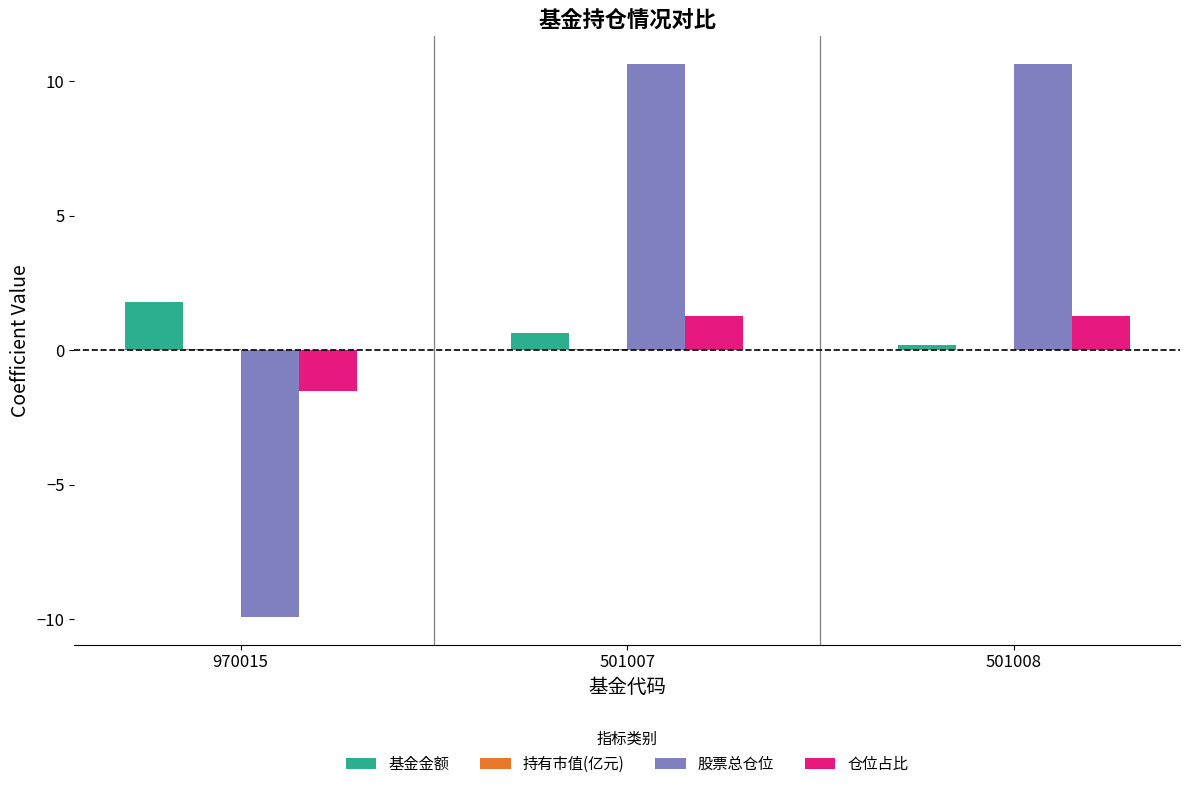

What is the highest value of the 股票总仓位 series?

10.6